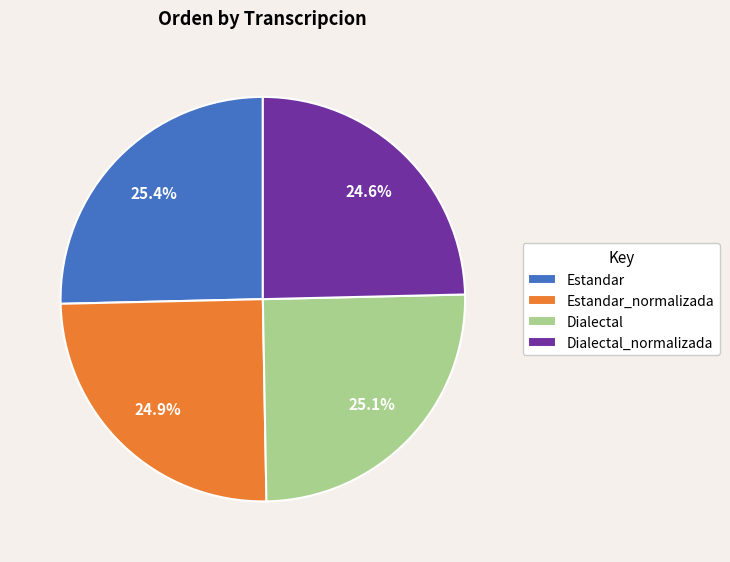

How many segments does this pie chart have?

4